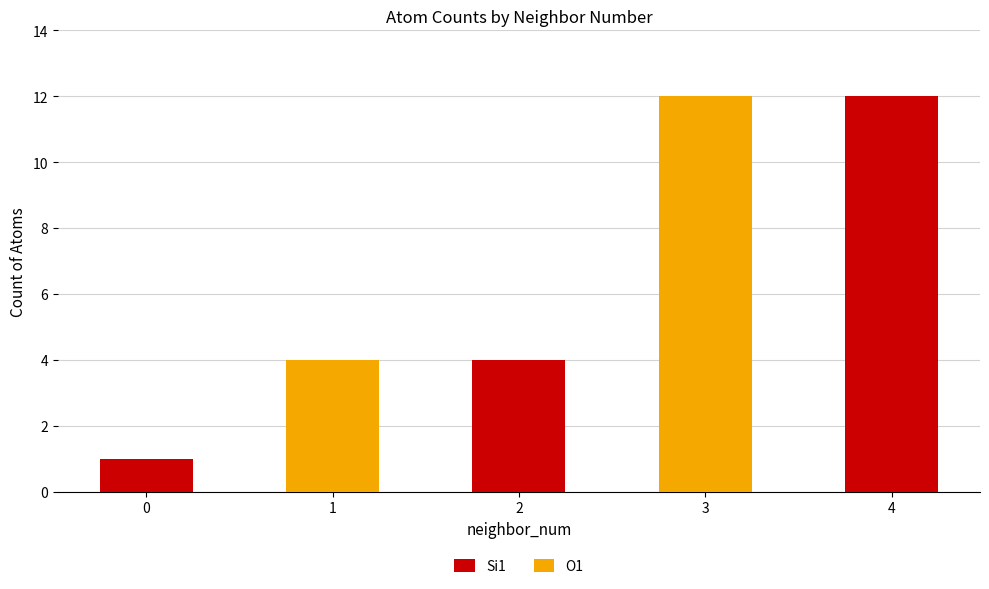

What is the maximum value for Si1?

12